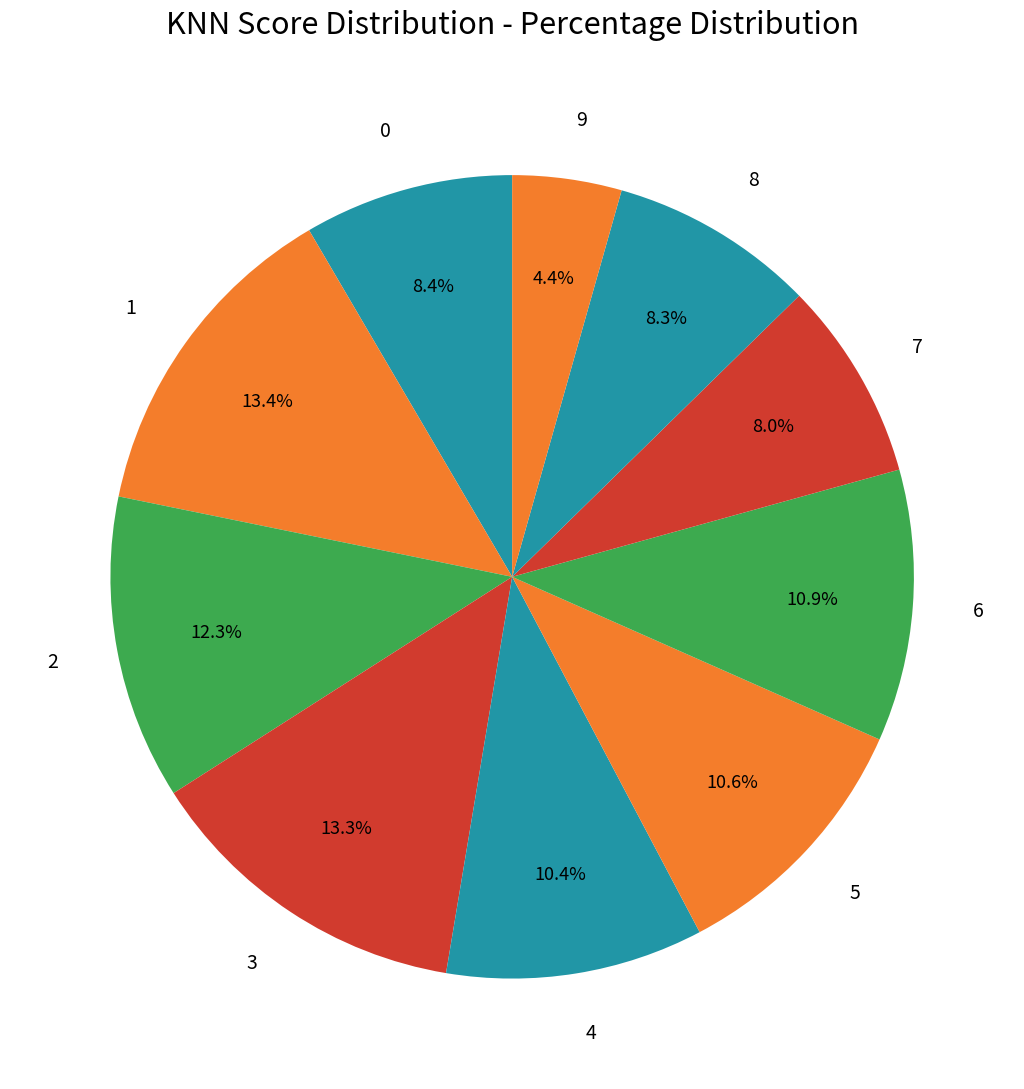

Which has a higher value, 6 or 8?

6